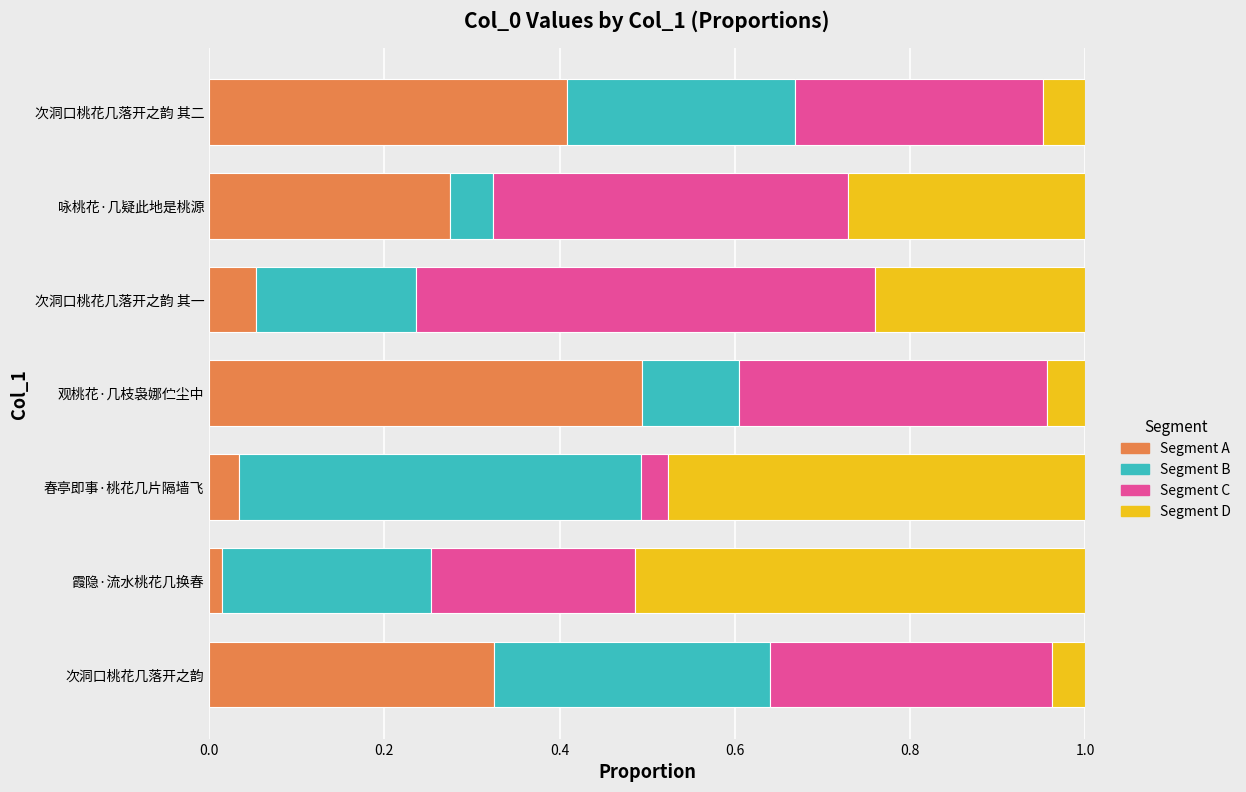

What is the total value across all series at 次洞口桃花几落开之韵 其二?

1.0